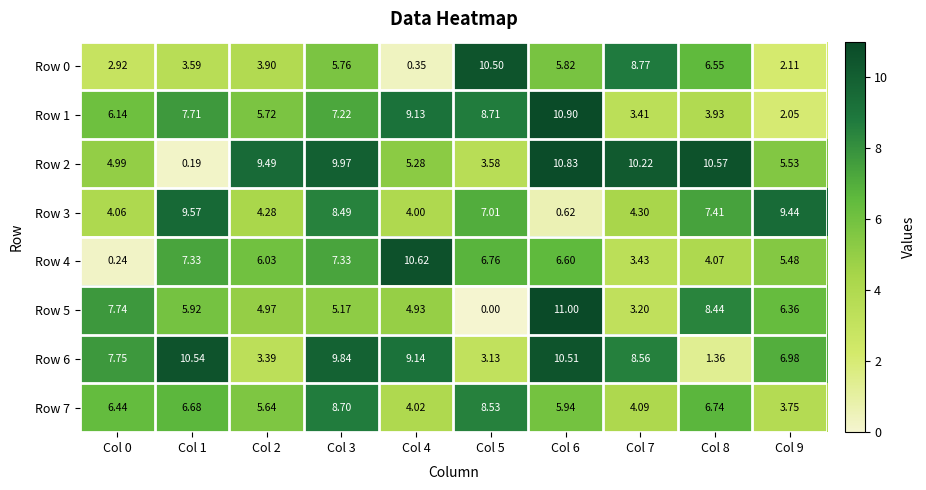

Is the value of Row 1 at Col 9 greater than the value of Row 4 at Col 5?

No